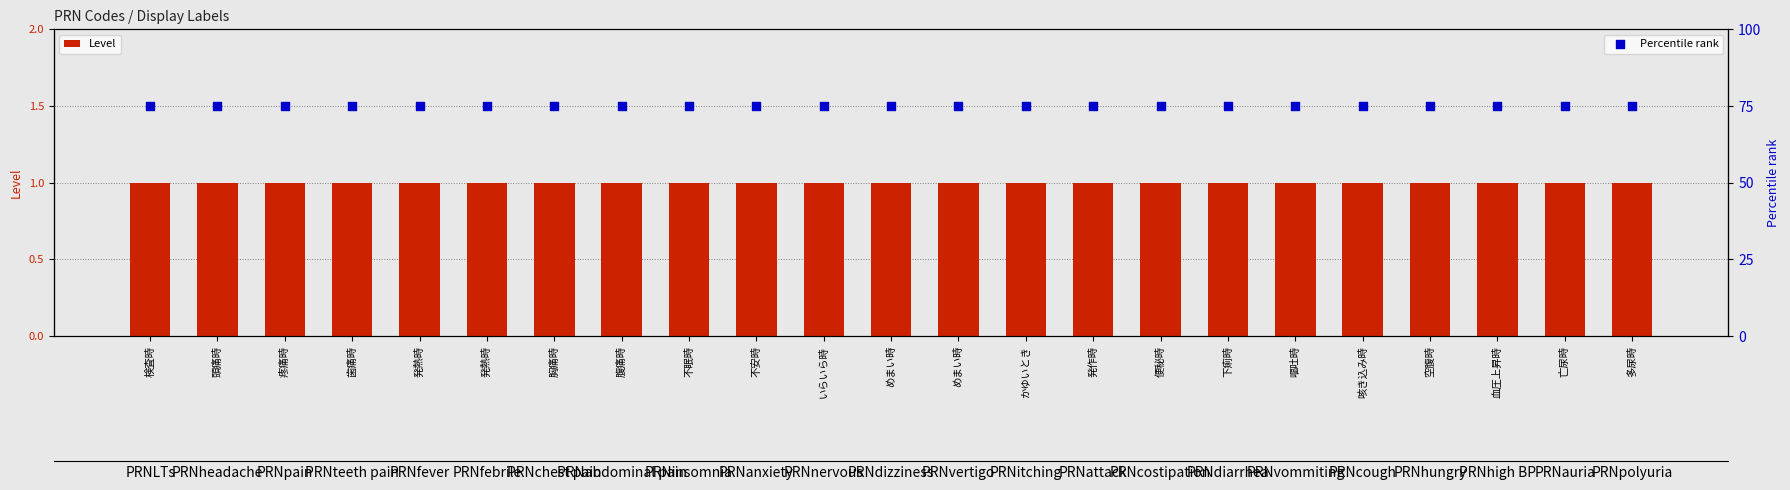

At how many categories does at least one series exceed 38?

23